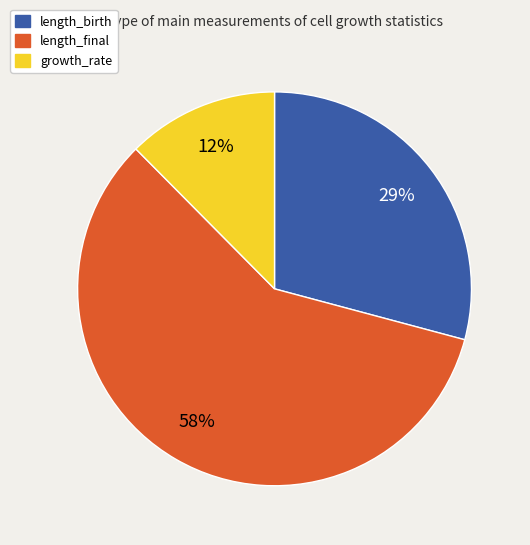

Which category has the biggest portion of the pie?

length_final